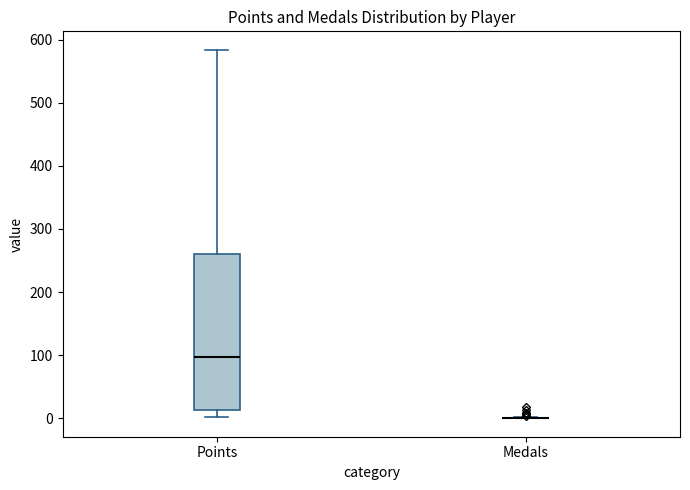

Reading left to right, transcribe this box plot: for each box, give where its median line is, the range the box spans, and where its two whiskers end, as read against the y-axis. The values are not printed on the chart, so give them approximately, as read against the axis.

Points: median 100, box 10 to 260, whiskers 0 to 580
Medals: box collapsed to a line at 0, whiskers 0 to 0